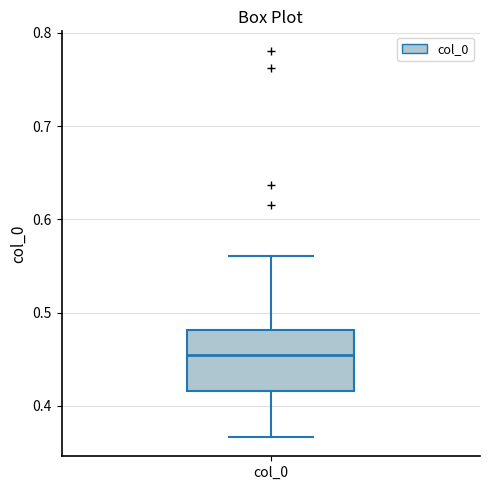

Transcribe this box plot: give where the median line is, the range the box spans, and where the two whiskers end, as read against the y-axis. The values are not printed on the chart, so give them approximately, as read against the axis.

median 0.45, box 0.42 to 0.48, whiskers 0.37 to 0.56